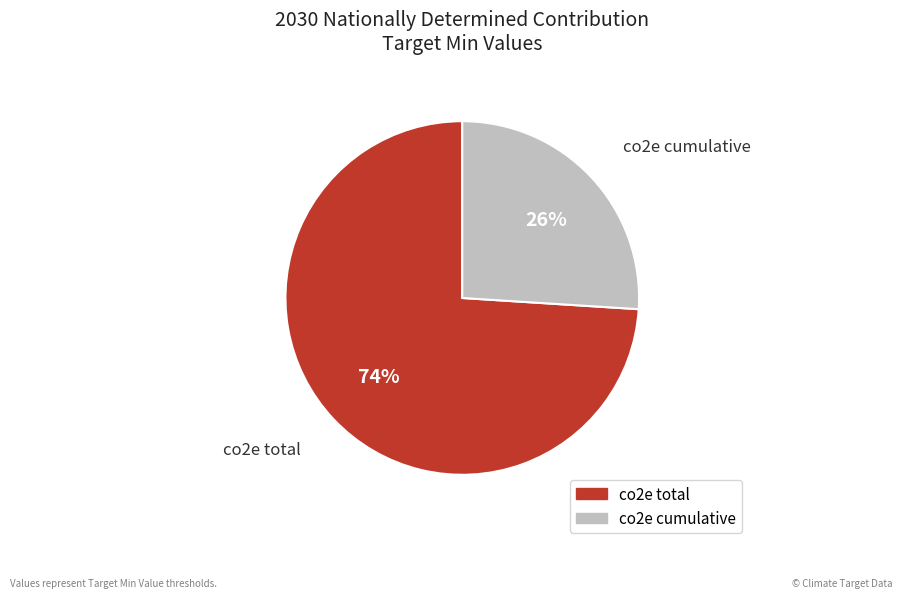

What is the largest slice in the pie chart?

co2e total